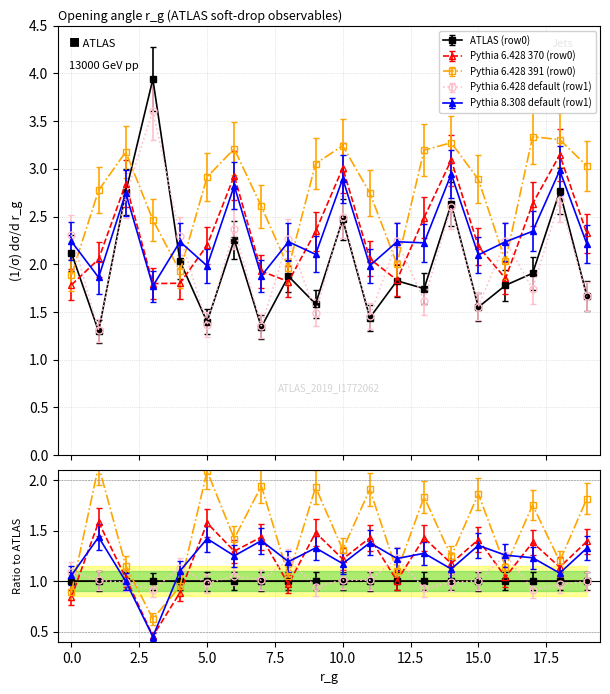

List the labels in order of Pythia 6.428 391 (row0) value, smallest first.

0, 4, 8, 12, 16, 3, 7, 11, 1, 15, 5, 19, 9, 2, 13, 6, 10, 14, 18, 17